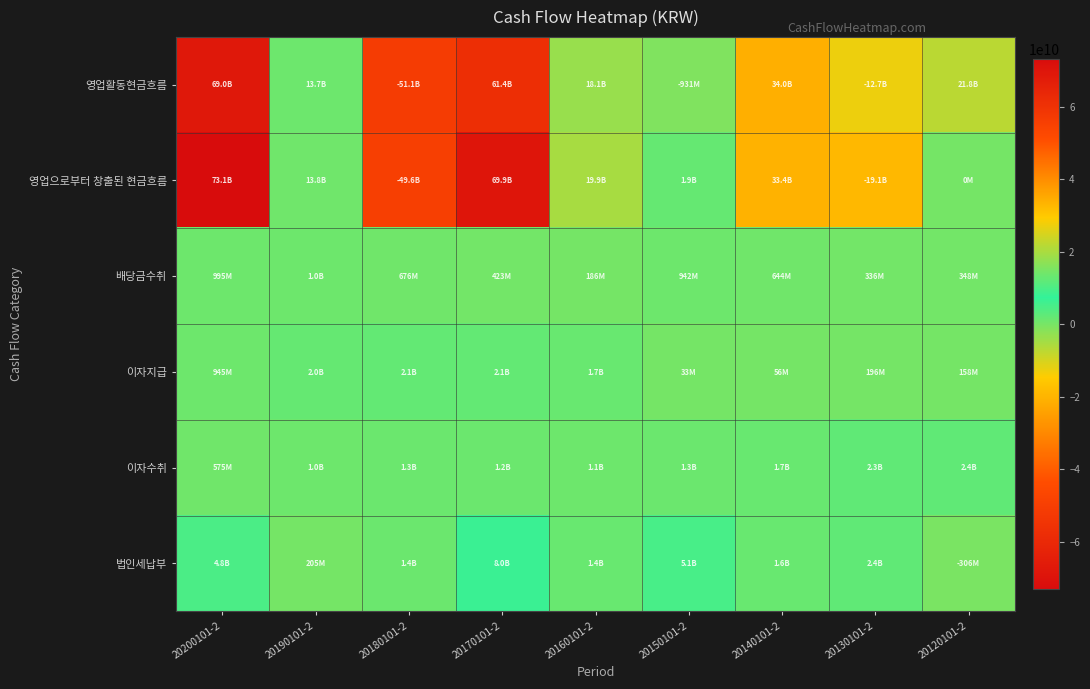

Reading left to right, list all the values displayed in this chart.

영업활동현금흐름: 20200101-2=68954006184	20190101-2=13697650337	20180101-2=-51118805085	20170101-2=61403747250	20160101-2=18068554982	20150101-2=-931105710	20140101-2=34027705738	20130101-2=-12742281964	20120101-2=21821436138
영업으로부터 창출된 현금흐름: 20200101-2=73139616508	20190101-2=13829685501	20180101-2=-49601353317	20170101-2=69861900523	20160101-2=19904504011	20150101-2=1886803408	20140101-2=33434136260	20130101-2=-19099532350	20120101-2=0
배당금수취: 20200101-2=994676310	20190101-2=1011933590	20180101-2=676262720	20170101-2=422896760	20160101-2=186357860	20150101-2=941639820	20140101-2=643990360	20130101-2=335985695	20120101-2=347588160
이자지급: 20200101-2=945239763	20190101-2=1953037179	20180101-2=2122381740	20170101-2=2094585151	20160101-2=1706459586	20150101-2=33355342	20140101-2=55792366	20130101-2=196324282	20120101-2=158326961
이자수취: 20200101-2=575004179	20190101-2=1013930120	20180101-2=1321398567	20170101-2=1240253487	20160101-2=1134006980	20150101-2=1335143306	20140101-2=1652489473	20130101-2=2343802346	20120101-2=2366825738
법인세납부: 20200101-2=4810051050	20190101-2=204861695	20180101-2=1392731315	20170101-2=8026718369	20160101-2=1449854283	20150101-2=5061336902	20140101-2=1647117989	20130101-2=2368643666	20120101-2=-305742843